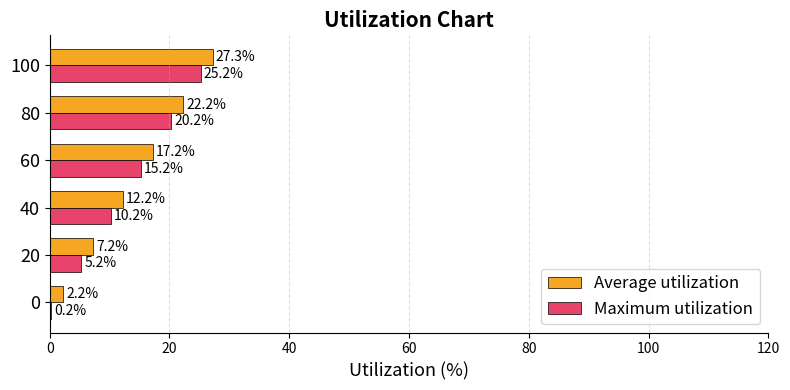

What are all the series names shown in the legend?

Average utilization, Maximum utilization